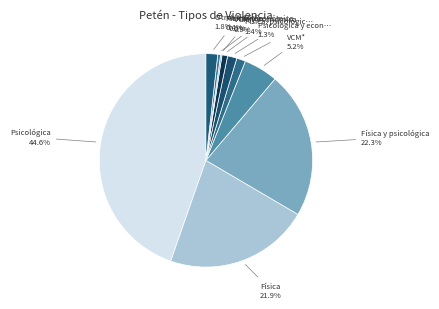

What is the largest slice in the pie chart?

Psicológica